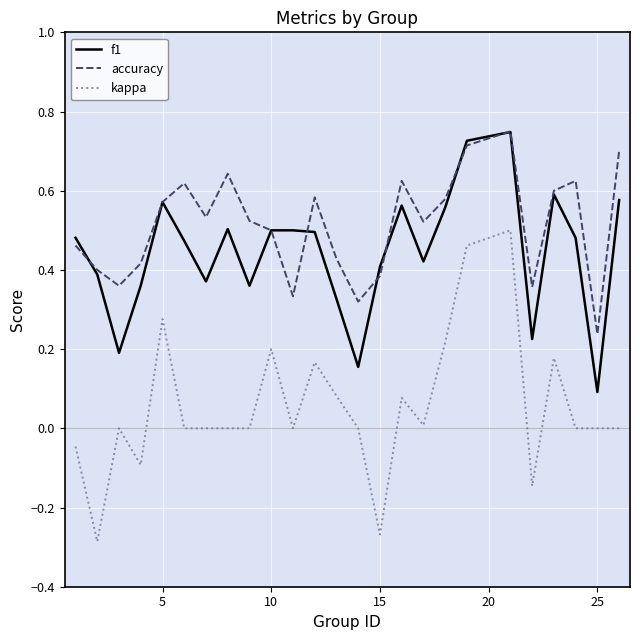

Rank the series by their average value, from highest to lowest.

accuracy, f1, kappa